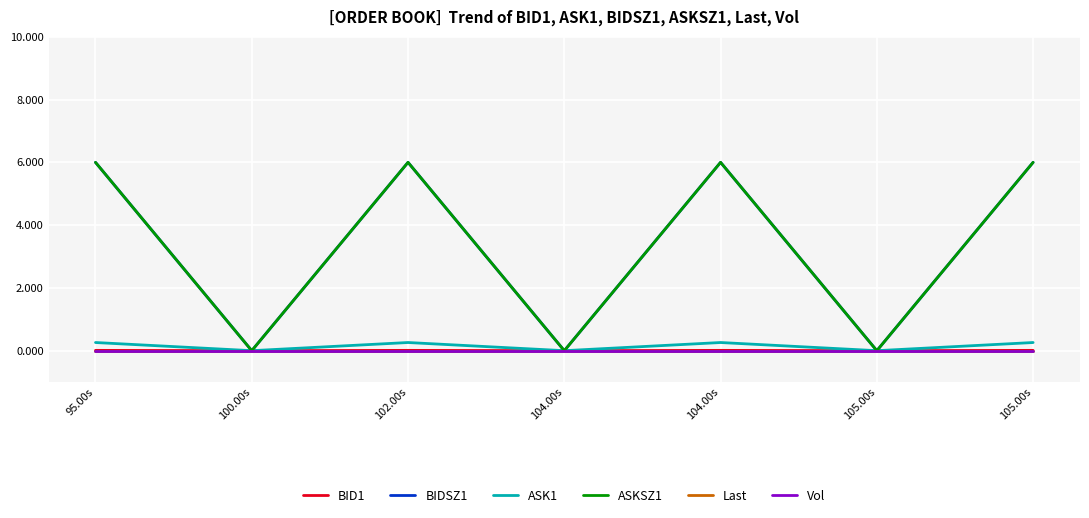

Which series has the largest range (max minus min)?

BIDSZ1